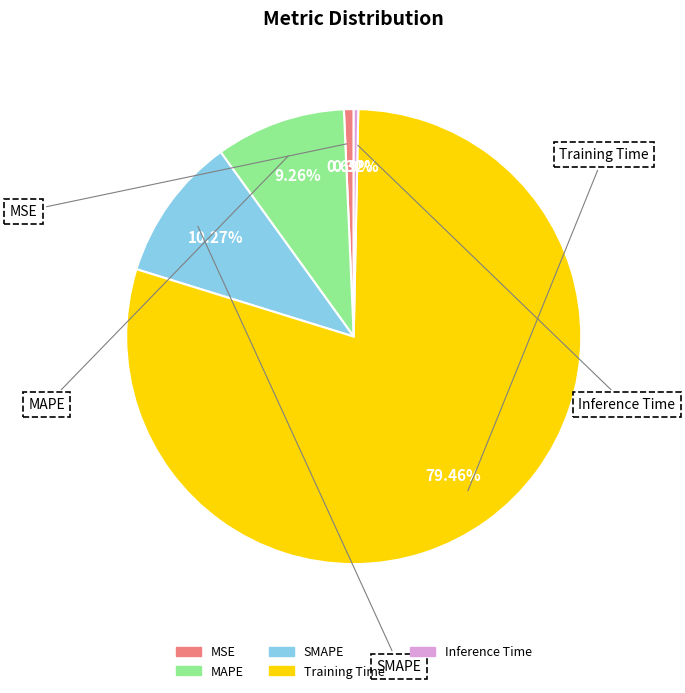

What percentage is the MAPE slice, to the nearest percent?

9%